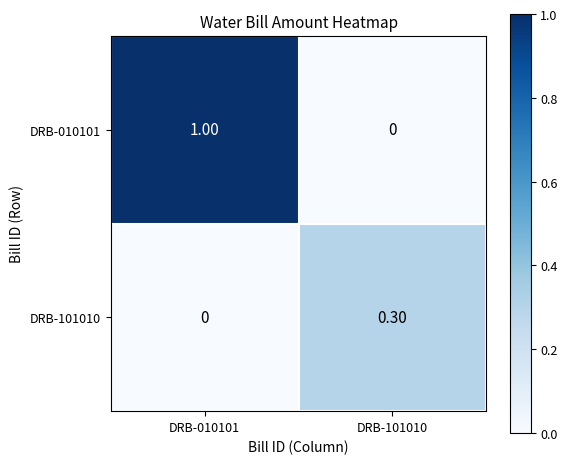

Rank the series at DRB-010101 from lowest to highest value.

DRB-101010, DRB-010101